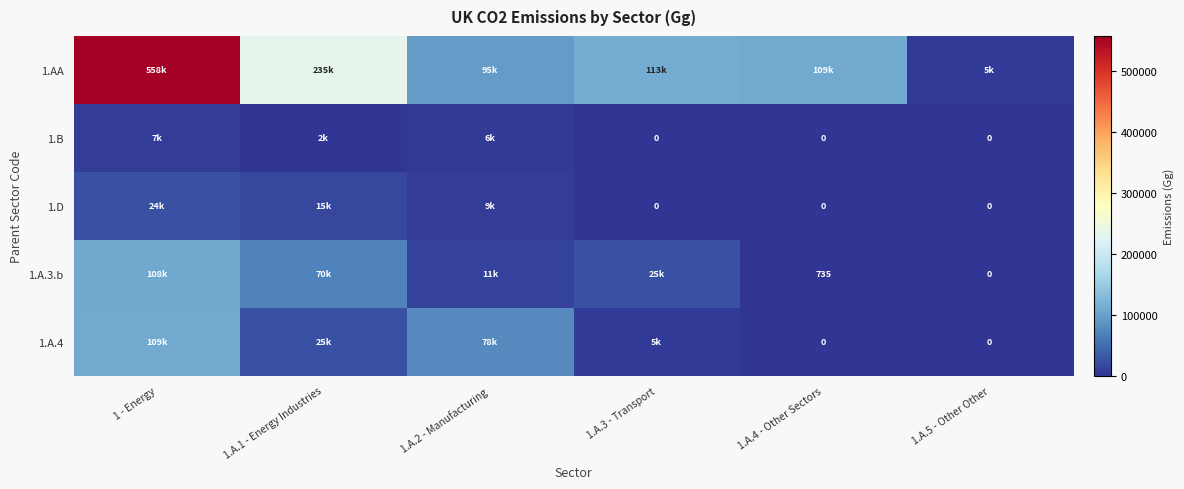

The 1.B series shows 7476.5 at 1 - Energy. True or false?

True